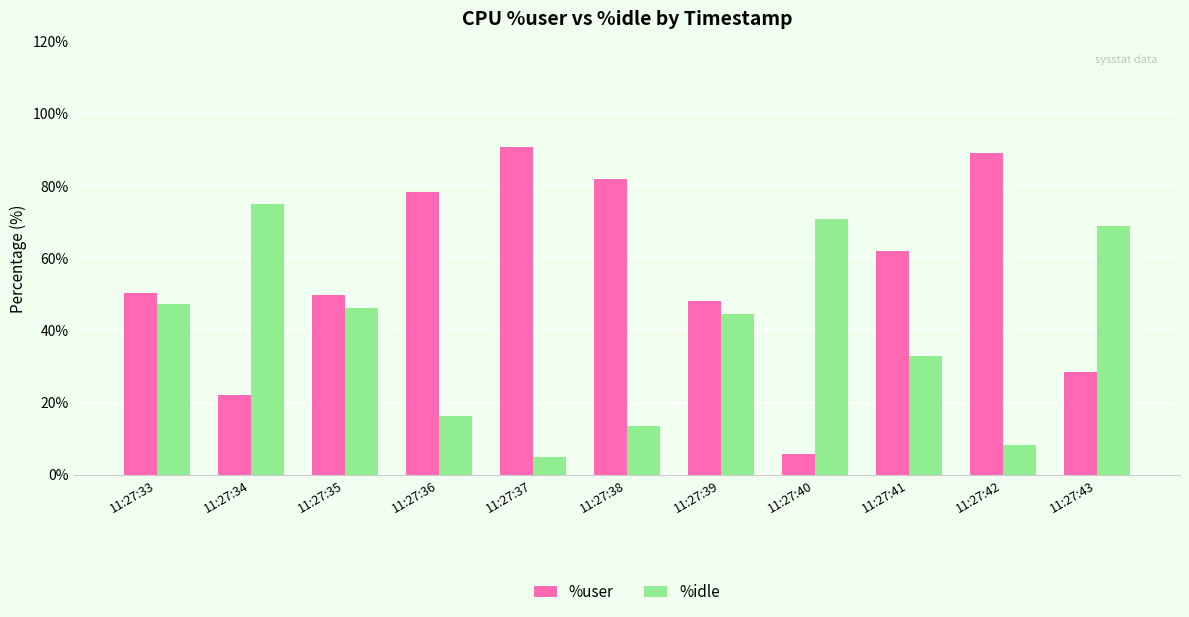

At how many categories does at least one series exceed 15?

11